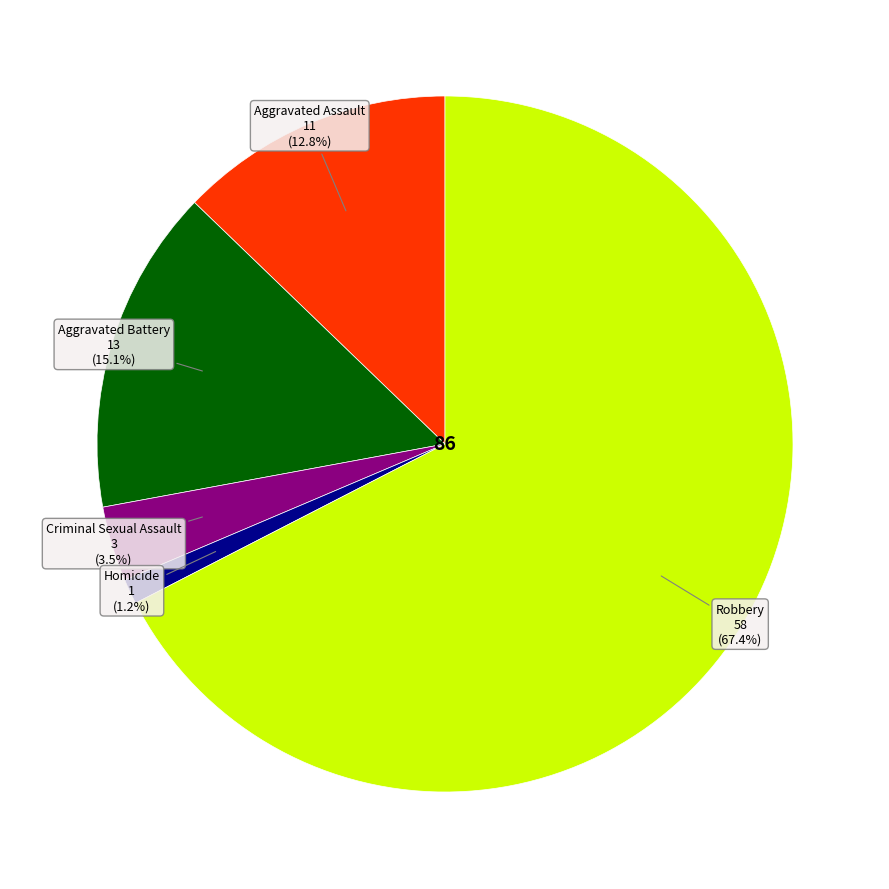

Is there any slice that represents more than half of the pie?

Yes